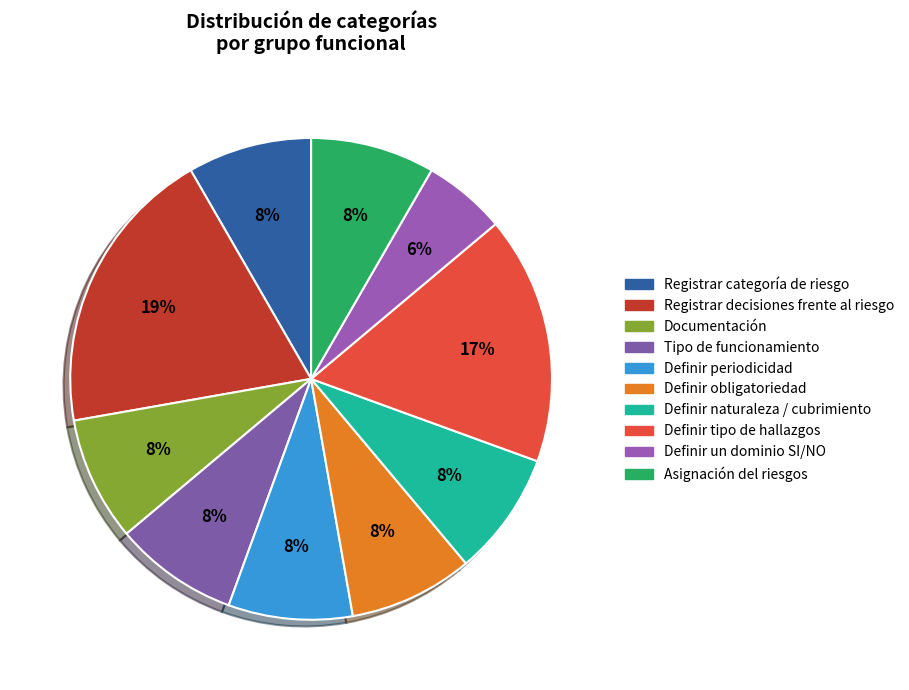

True or false: Definir obligatoriedad accounts for 1% of the total.

False